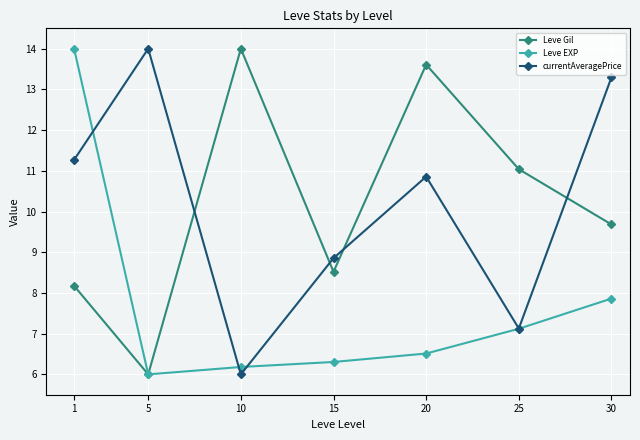

What is the lowest value of the currentAveragePrice series?

6.0